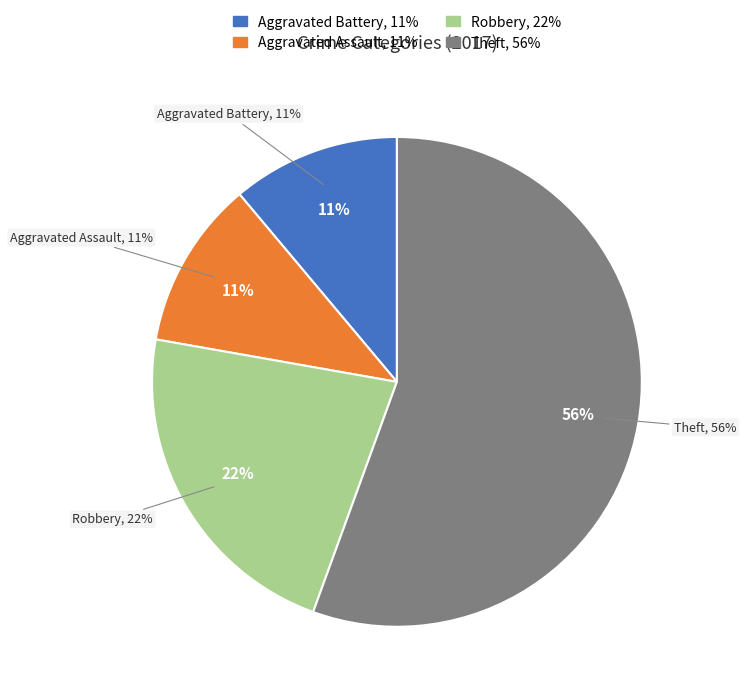

Count the number of slices in the pie.

4